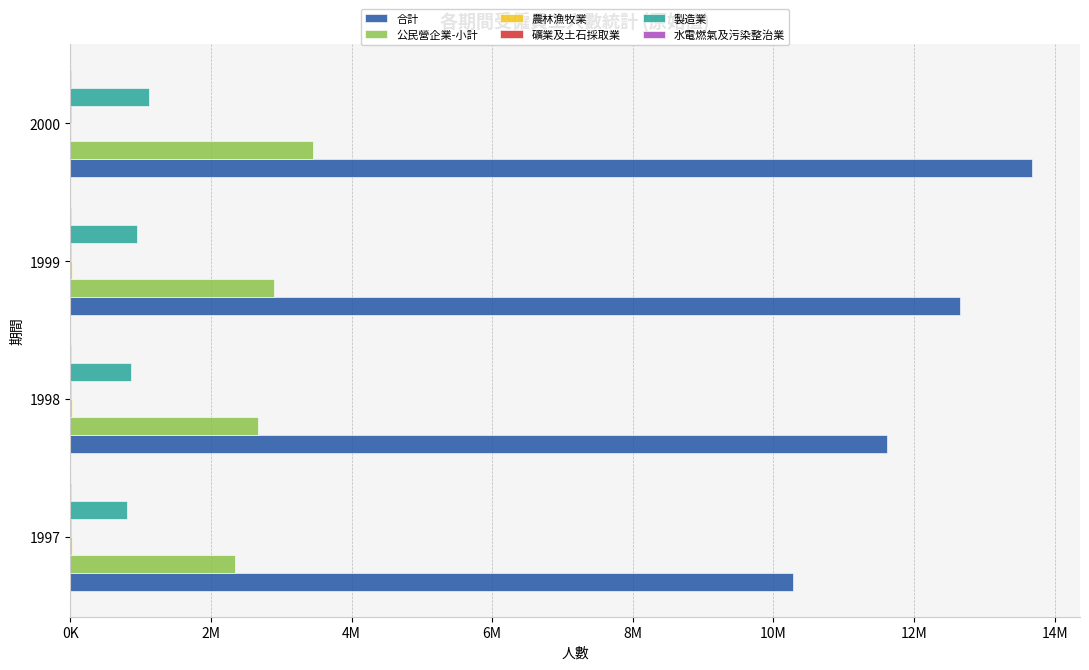

How many series are shown in this chart?

6